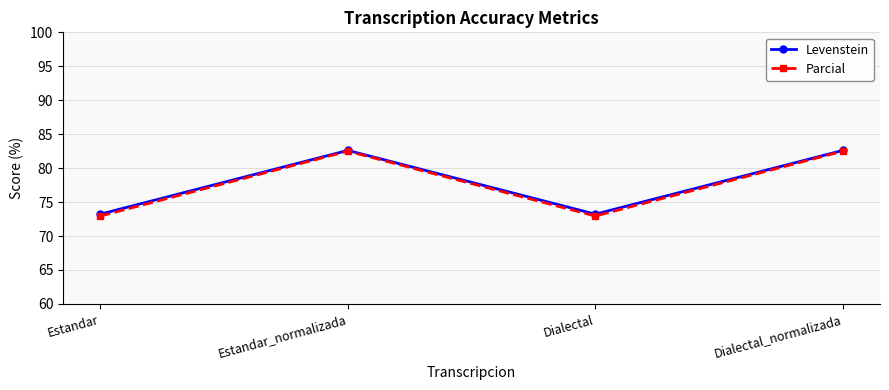

True or false: Levenstein and Parcial cross at least once.

False